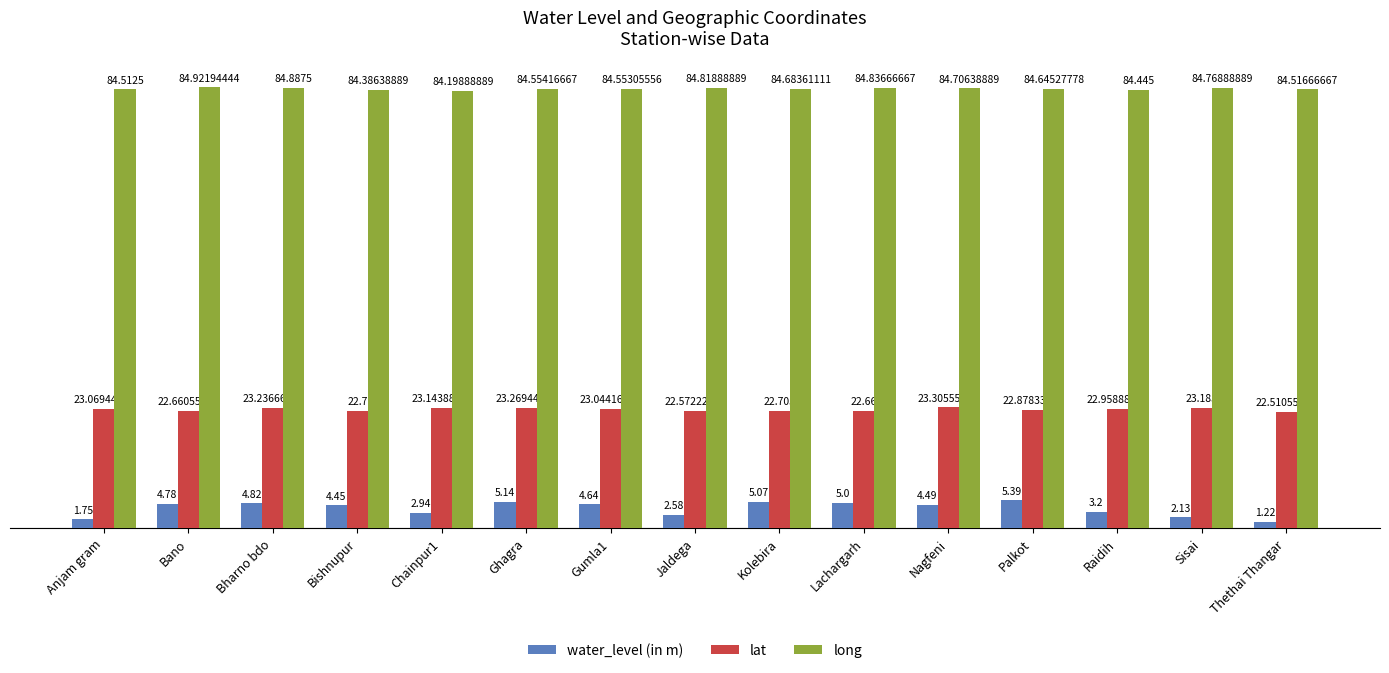

The value of water_level (in m) at Bharno bdo is 4.8. True or false?

True